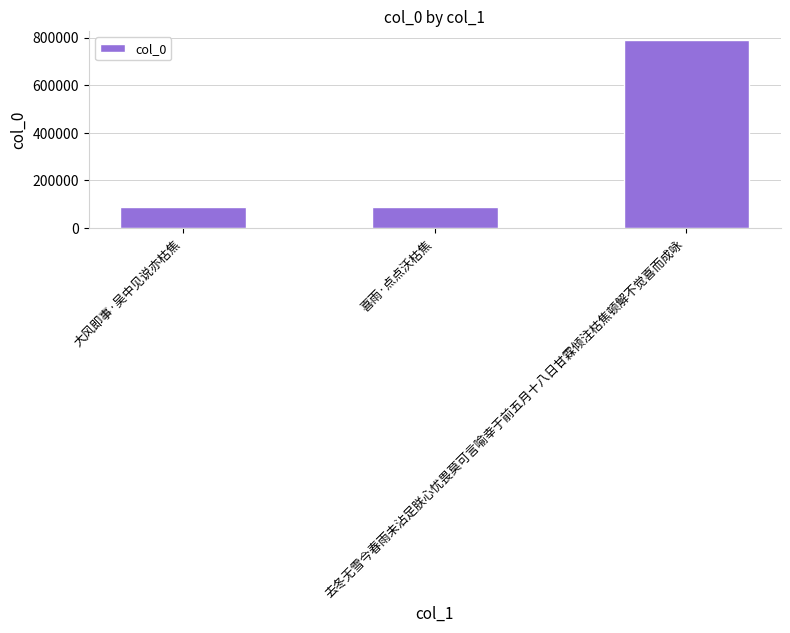

What is the sum of the values at 喜雨·点点沃枯焦 and 大风即事·吴中见说亦枯焦?

175780